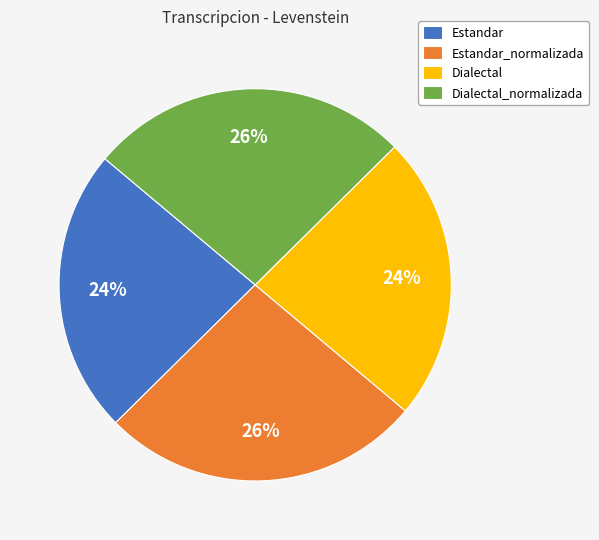

What is the ratio of the value at Dialectal to the value at Estandar?

1.0